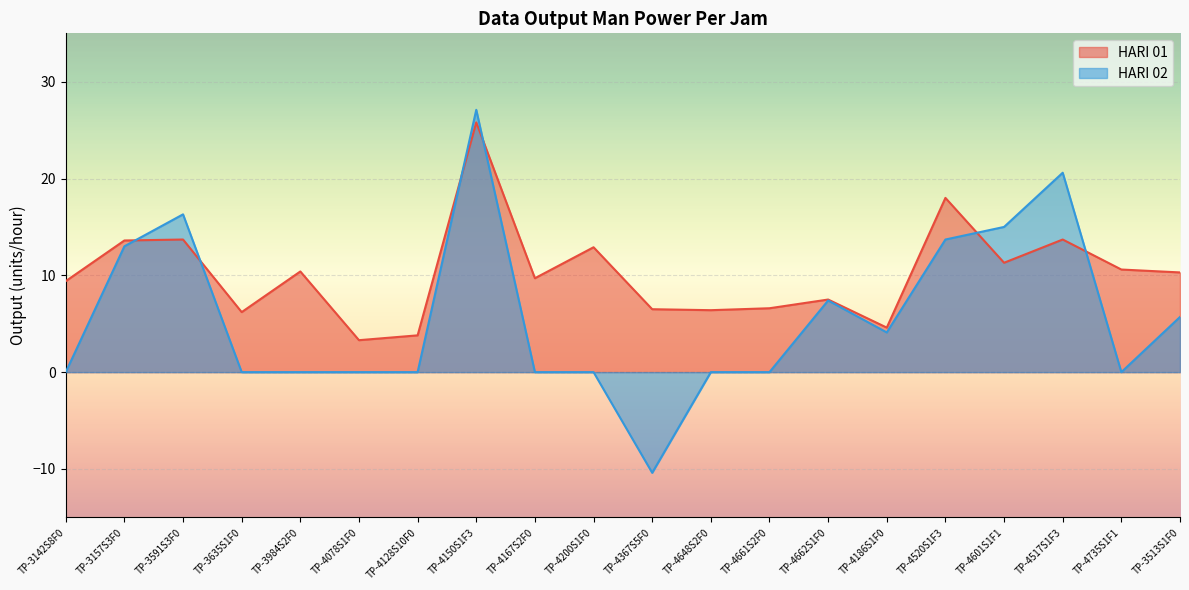

What are all the series names shown in the legend?

HARI 01, HARI 02